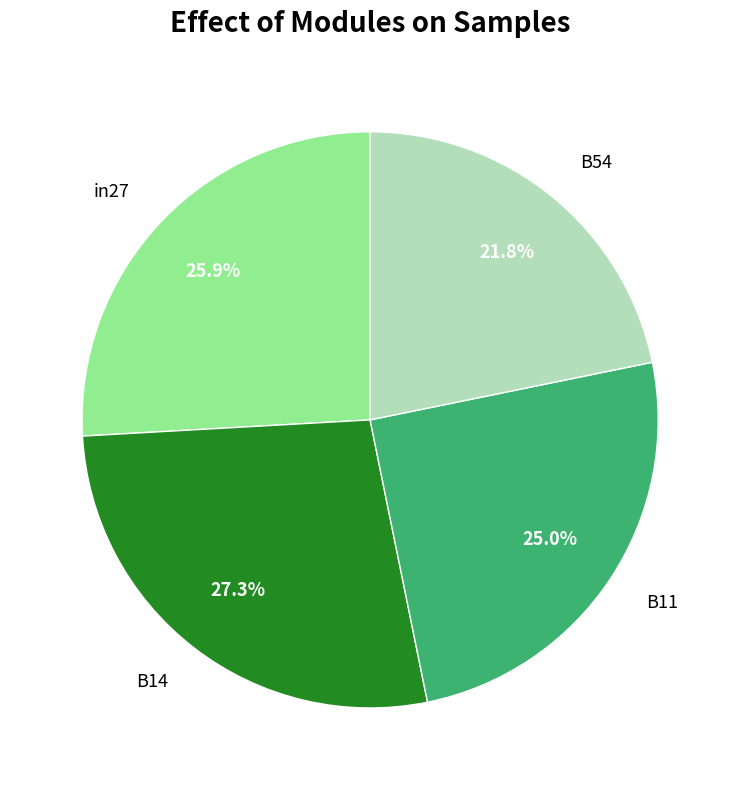

How many slices are in this pie chart?

4